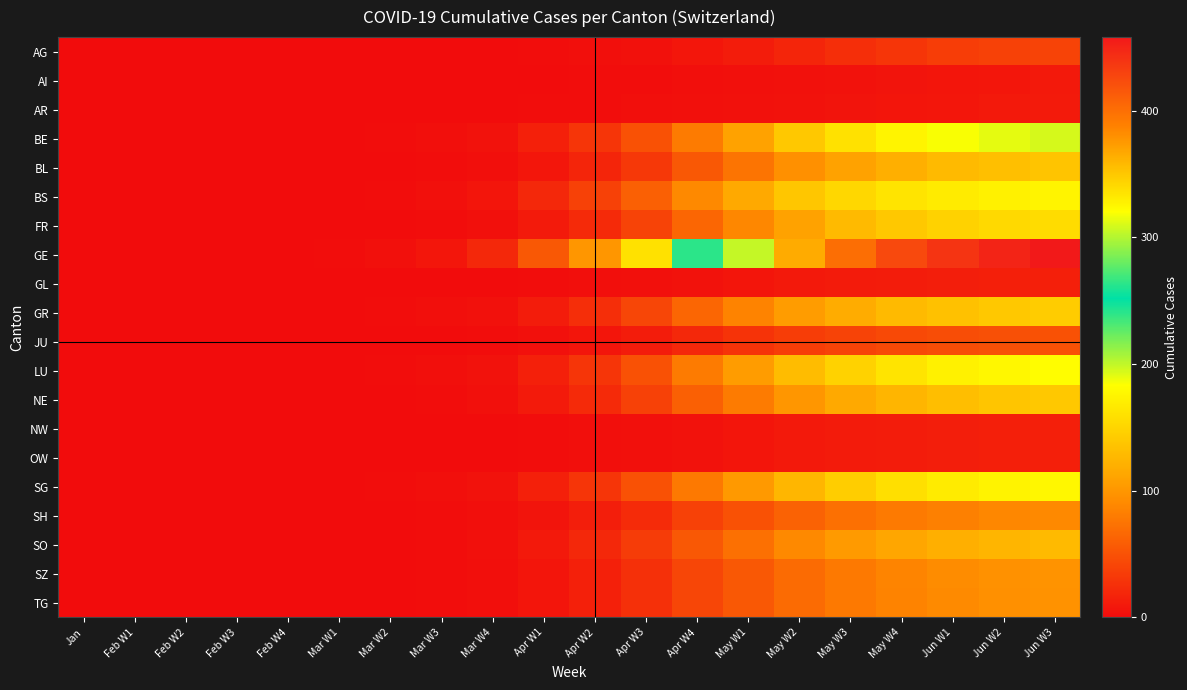

Reading right to left, what are all the values shown in this chart?

AG: Jun W3=40	Jun W2=38	Jun W1=35	May W4=30	May W3=25	May W2=18	May W1=12	Apr W4=8	Apr W3=4	Apr W2=2	Apr W1=1	Mar W4=0	Mar W3=0	Mar W2=0	Mar W1=0	Feb W4=0	Feb W3=0	Feb W2=0	Feb W1=0	Jan=0
AI: Jun W3=9	Jun W2=8	Jun W1=7	May W4=6	May W3=5	May W2=4	May W1=3	Apr W4=2	Apr W3=1	Apr W2=1	Apr W1=0	Mar W4=0	Mar W3=0	Mar W2=0	Mar W1=0	Feb W4=0	Feb W3=0	Feb W2=0	Feb W1=0	Jan=0
AR: Jun W3=10	Jun W2=9	Jun W1=8	May W4=7	May W3=6	May W2=5	May W1=4	Apr W4=3	Apr W3=2	Apr W2=1	Apr W1=1	Mar W4=0	Mar W3=0	Mar W2=0	Mar W1=0	Feb W4=0	Feb W3=0	Feb W2=0	Feb W1=0	Jan=0
BE: Jun W3=195	Jun W2=190	Jun W1=185	May W4=175	May W3=160	May W2=140	May W1=110	Apr W4=80	Apr W3=50	Apr W2=30	Apr W1=15	Mar W4=5	Mar W3=2	Mar W2=1	Mar W1=0	Feb W4=0	Feb W3=0	Feb W2=0	Feb W1=0	Jan=0
BL: Jun W3=136	Jun W2=133	Jun W1=128	May W4=120	May W3=110	May W2=95	May W1=75	Apr W4=55	Apr W3=32	Apr W2=18	Apr W1=8	Mar W4=2	Mar W3=1	Mar W2=0	Mar W1=0	Feb W4=0	Feb W3=0	Feb W2=0	Feb W1=0	Jan=0
BS: Jun W3=175	Jun W2=172	Jun W1=168	May W4=162	May W3=152	May W2=138	May W1=115	Apr W4=90	Apr W3=60	Apr W2=38	Apr W1=20	Mar W4=7	Mar W3=3	Mar W2=1	Mar W1=0	Feb W4=0	Feb W3=0	Feb W2=0	Feb W1=0	Jan=0
FR: Jun W3=156	Jun W2=153	Jun W1=148	May W4=140	May W3=128	May W2=110	May W1=88	Apr W4=65	Apr W3=40	Apr W2=22	Apr W1=10	Mar W4=3	Mar W3=1	Mar W2=0	Mar W1=0	Feb W4=0	Feb W3=0	Feb W2=0	Feb W1=0	Jan=0
GE: Jun W3=458	Jun W2=450	Jun W1=440	May W4=425	May W3=400	May W2=365	May W1=305	Apr W4=240	Apr W3=160	Apr W2=100	Apr W1=55	Mar W4=20	Mar W3=8	Mar W2=3	Mar W1=1	Feb W4=0	Feb W3=0	Feb W2=0	Feb W1=0	Jan=0
GL: Jun W3=14	Jun W2=14	Jun W1=13	May W4=12	May W3=11	May W2=9	May W1=7	Apr W4=5	Apr W3=3	Apr W2=2	Apr W1=1	Mar W4=0	Mar W3=0	Mar W2=0	Mar W1=0	Feb W4=0	Feb W3=0	Feb W2=0	Feb W1=0	Jan=0
GR: Jun W3=143	Jun W2=140	Jun W1=135	May W4=128	May W3=118	May W2=105	May W1=85	Apr W4=65	Apr W3=42	Apr W2=25	Apr W1=12	Mar W4=4	Mar W3=2	Mar W2=1	Mar W1=0	Feb W4=0	Feb W3=0	Feb W2=0	Feb W1=0	Jan=0
JU: Jun W3=50	Jun W2=49	Jun W1=47	May W4=44	May W3=40	May W2=35	May W1=28	Apr W4=20	Apr W3=12	Apr W2=7	Apr W1=3	Mar W4=1	Mar W3=0	Mar W2=0	Mar W1=0	Feb W4=0	Feb W3=0	Feb W2=0	Feb W1=0	Jan=0
LU: Jun W3=182	Jun W2=178	Jun W1=172	May W4=162	May W3=148	May W2=130	May W1=105	Apr W4=80	Apr W3=50	Apr W2=30	Apr W1=15	Mar W4=5	Mar W3=2	Mar W2=1	Mar W1=0	Feb W4=0	Feb W3=0	Feb W2=0	Feb W1=0	Jan=0
NE: Jun W3=140	Jun W2=137	Jun W1=132	May W4=125	May W3=115	May W2=100	May W1=80	Apr W4=60	Apr W3=38	Apr W2=22	Apr W1=10	Mar W4=3	Mar W3=1	Mar W2=0	Mar W1=0	Feb W4=0	Feb W3=0	Feb W2=0	Feb W1=0	Jan=0
NW: Jun W3=14	Jun W2=14	Jun W1=13	May W4=12	May W3=11	May W2=9	May W1=7	Apr W4=5	Apr W3=3	Apr W2=2	Apr W1=1	Mar W4=0	Mar W3=0	Mar W2=0	Mar W1=0	Feb W4=0	Feb W3=0	Feb W2=0	Feb W1=0	Jan=0
OW: Jun W3=14	Jun W2=14	Jun W1=13	May W4=12	May W3=11	May W2=9	May W1=7	Apr W4=5	Apr W3=3	Apr W2=2	Apr W1=1	Mar W4=0	Mar W3=0	Mar W2=0	Mar W1=0	Feb W4=0	Feb W3=0	Feb W2=0	Feb W1=0	Jan=0
SG: Jun W3=178	Jun W2=174	Jun W1=168	May W4=158	May W3=144	May W2=126	May W1=102	Apr W4=78	Apr W3=50	Apr W2=30	Apr W1=15	Mar W4=5	Mar W3=2	Mar W2=1	Mar W1=0	Feb W4=0	Feb W3=0	Feb W2=0	Feb W1=0	Jan=0
SH: Jun W3=90	Jun W2=88	Jun W1=84	May W4=79	May W3=72	May W2=62	May W1=50	Apr W4=38	Apr W3=23	Apr W2=13	Apr W1=6	Mar W4=2	Mar W3=1	Mar W2=0	Mar W1=0	Feb W4=0	Feb W3=0	Feb W2=0	Feb W1=0	Jan=0
SO: Jun W3=128	Jun W2=125	Jun W1=120	May W4=113	May W3=103	May W2=90	May W1=72	Apr W4=55	Apr W3=34	Apr W2=20	Apr W1=9	Mar W4=3	Mar W3=1	Mar W2=0	Mar W1=0	Feb W4=0	Feb W3=0	Feb W2=0	Feb W1=0	Jan=0
SZ: Jun W3=98	Jun W2=96	Jun W1=92	May W4=86	May W3=78	May W2=68	May W1=55	Apr W4=42	Apr W3=26	Apr W2=15	Apr W1=7	Mar W4=2	Mar W3=1	Mar W2=0	Mar W1=0	Feb W4=0	Feb W3=0	Feb W2=0	Feb W1=0	Jan=0
TG: Jun W3=97	Jun W2=95	Jun W1=91	May W4=85	May W3=78	May W2=68	May W1=55	Apr W4=42	Apr W3=26	Apr W2=15	Apr W1=7	Mar W4=2	Mar W3=1	Mar W2=0	Mar W1=0	Feb W4=0	Feb W3=0	Feb W2=0	Feb W1=0	Jan=0